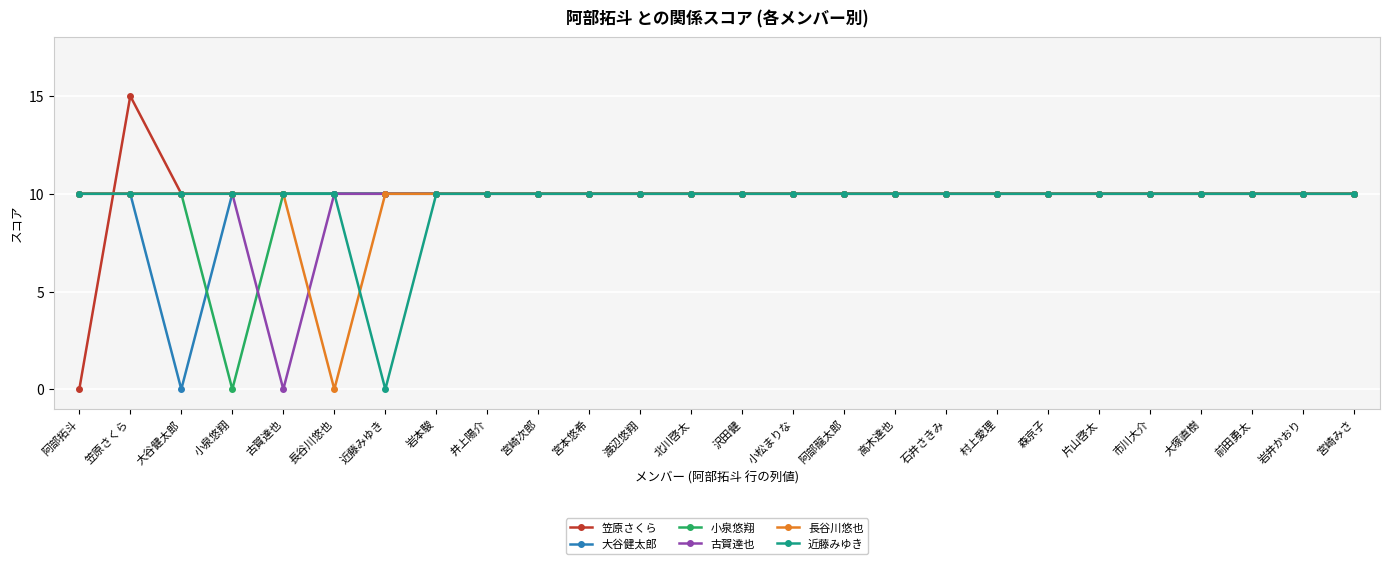

How many lines are shown in the chart?

6